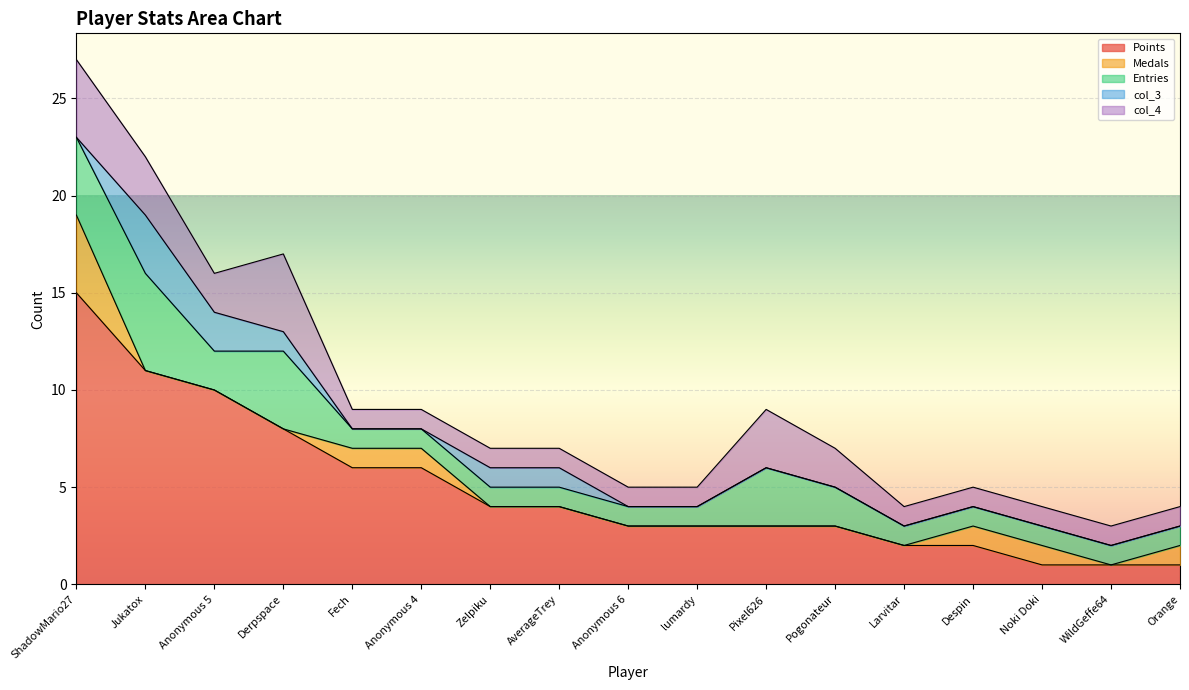

At which category does the chart reach its minimum across all series?

Jukatox